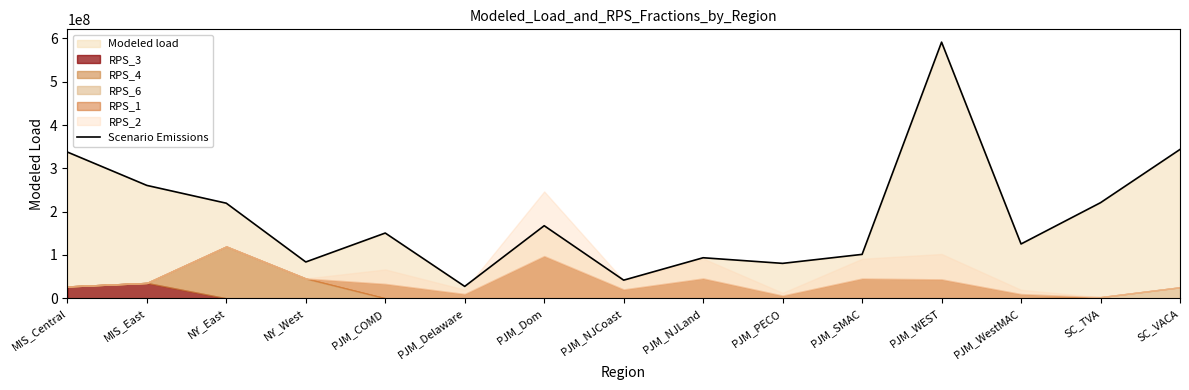

Where is the first local minimum?

NY_West